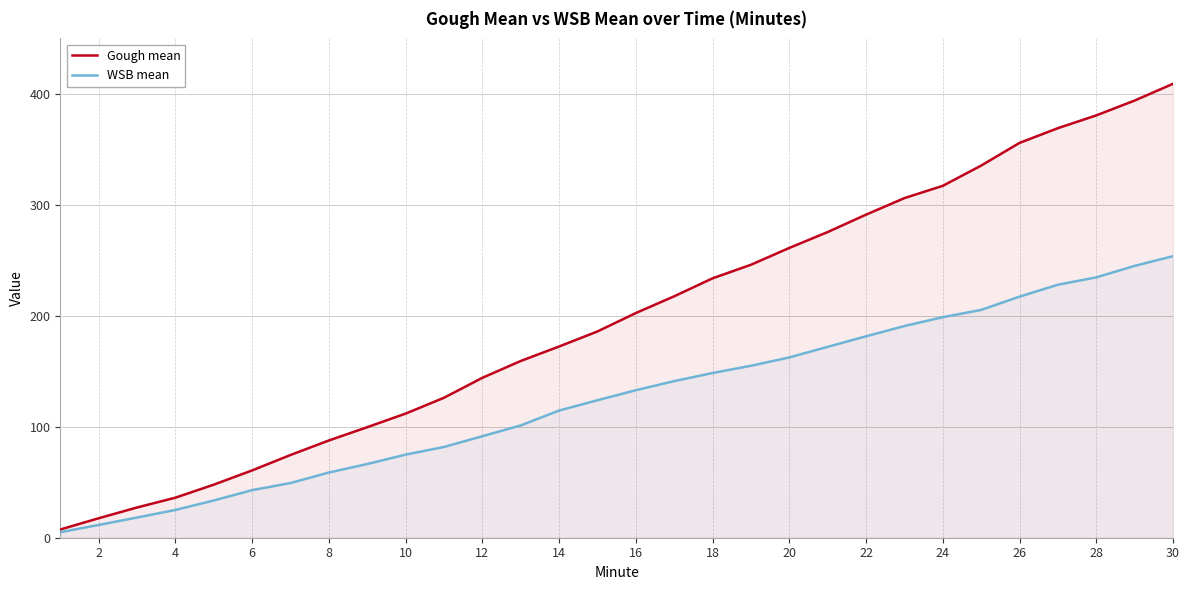

True or false: WSB mean and Gough mean cross at least once.

False